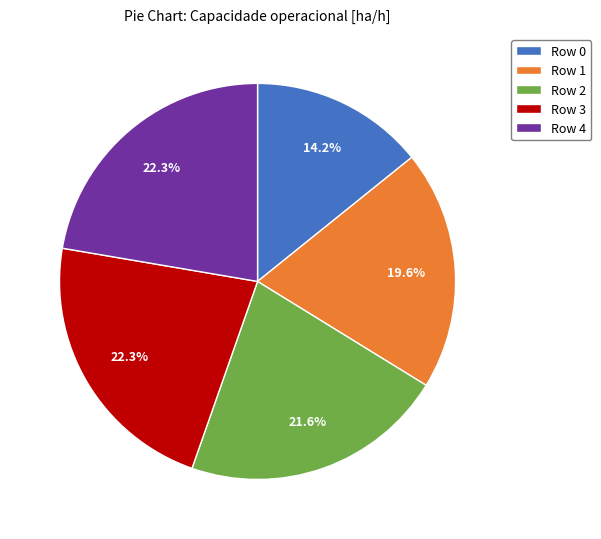

Does any single category account for the majority?

No